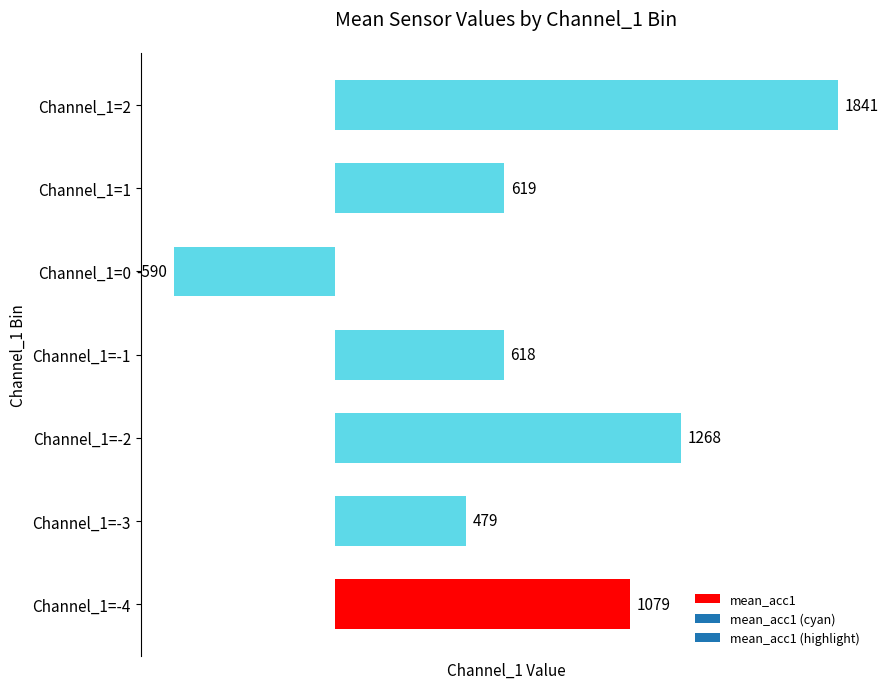

Which category has the highest value across all series?

Channel_1=2